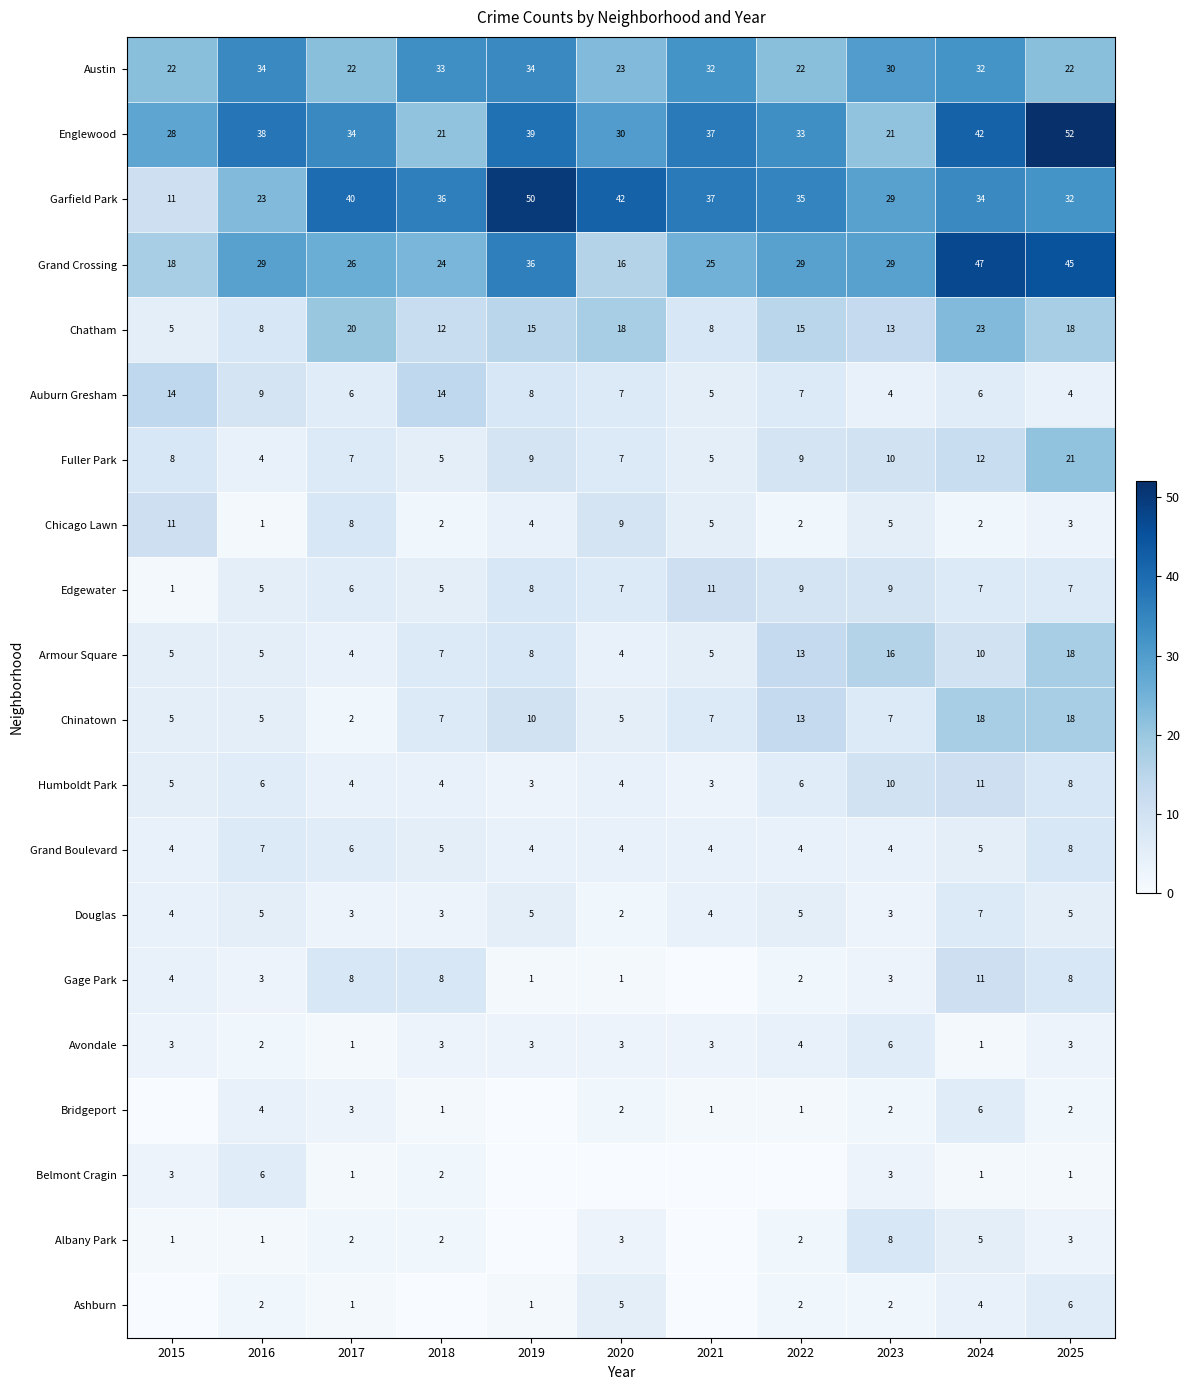

At which label is Auburn Gresham closest to 9?

2016